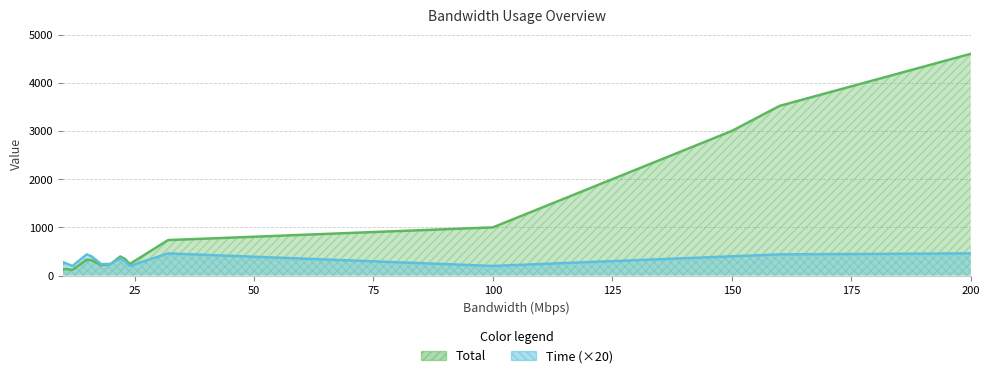

Rank the series by their average value, from lowest to highest.

Time, Total